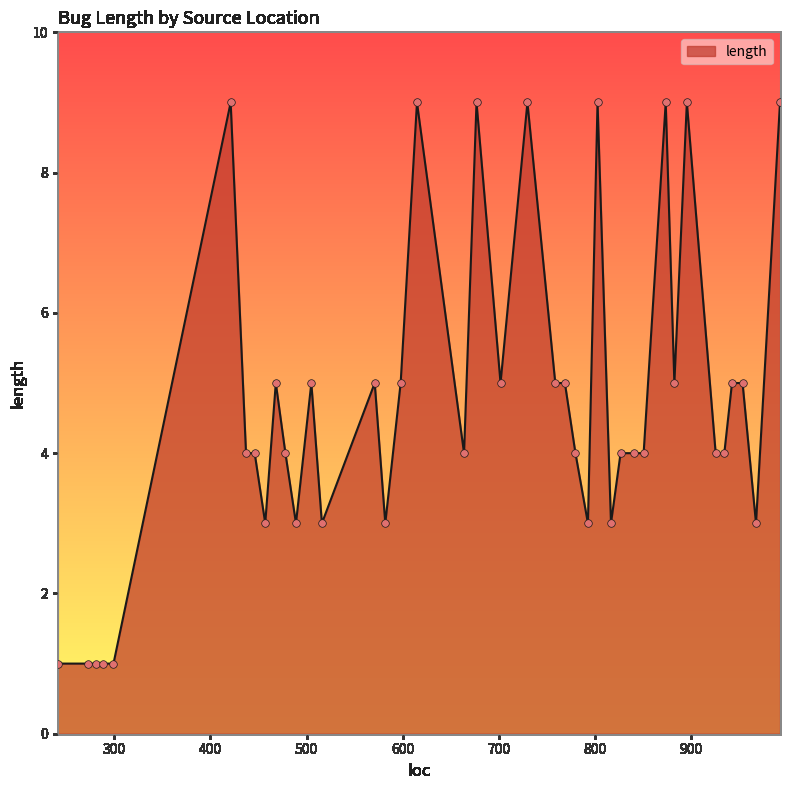

What is the difference between the maximum and minimum values?

8